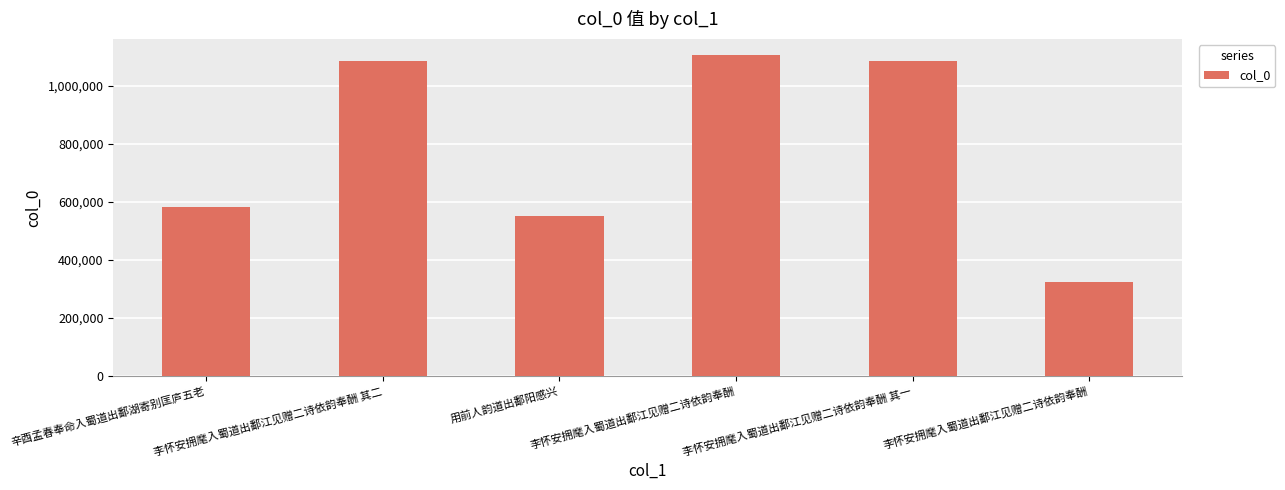

List the labels in order of value, largest first.

李怀安拥麾入蜀道出鄱江见赠二诗依韵奉酬, 李怀安拥麾入蜀道出鄱江见赠二诗依韵奉酬 其二, 李怀安拥麾入蜀道出鄱江见赠二诗依韵奉酬 其一, 辛酉孟春奉命入蜀道出鄱湖寄别匡庐五老, 用前人韵道出鄱阳感兴, 李怀安拥麾入蜀道出鄱江见赠二诗依韵奉酬